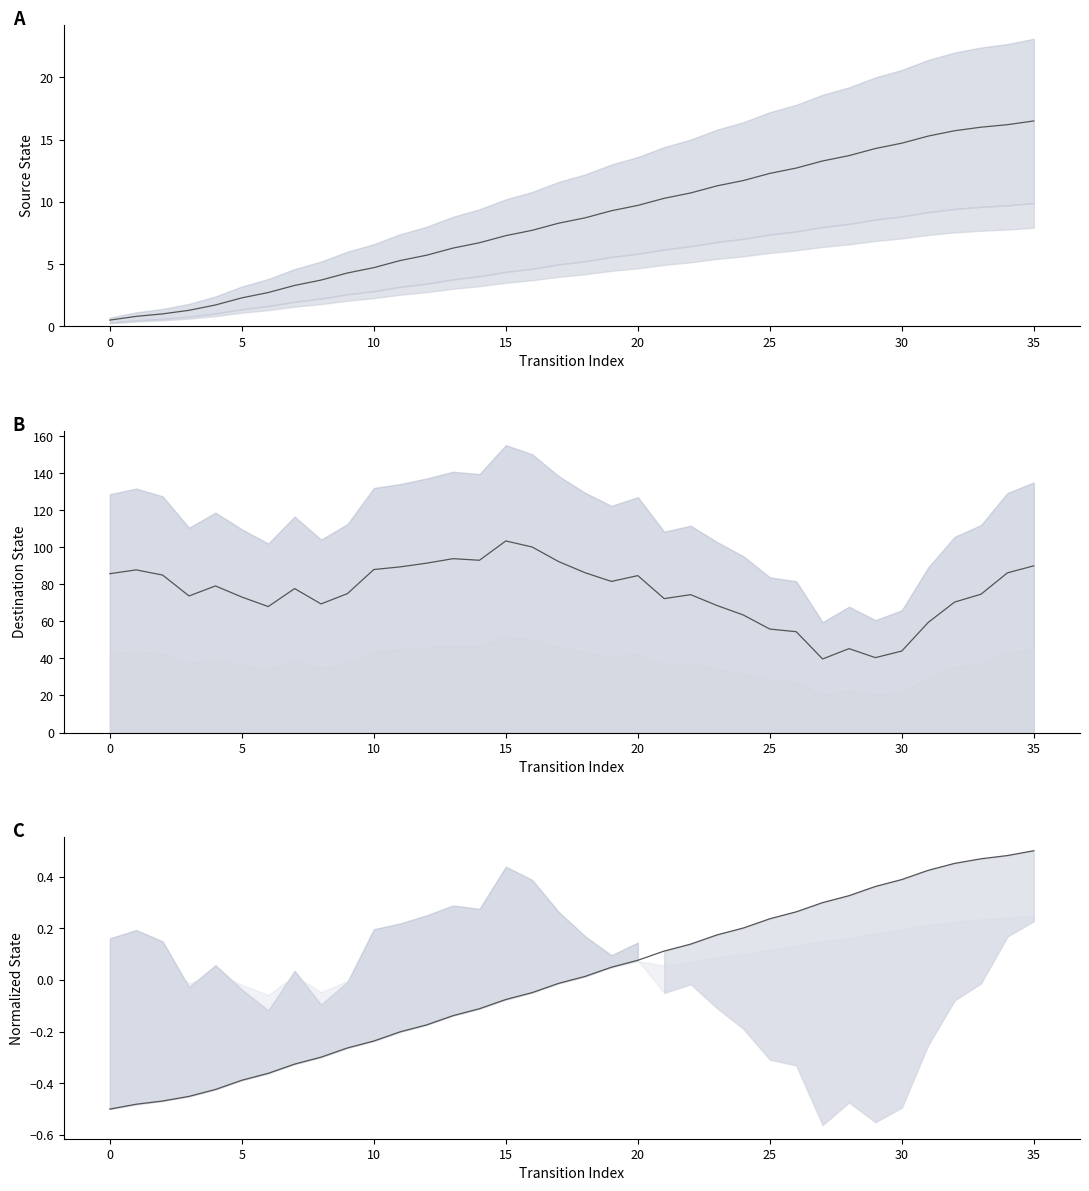

What is the sum of all destination_state values?

2718.0